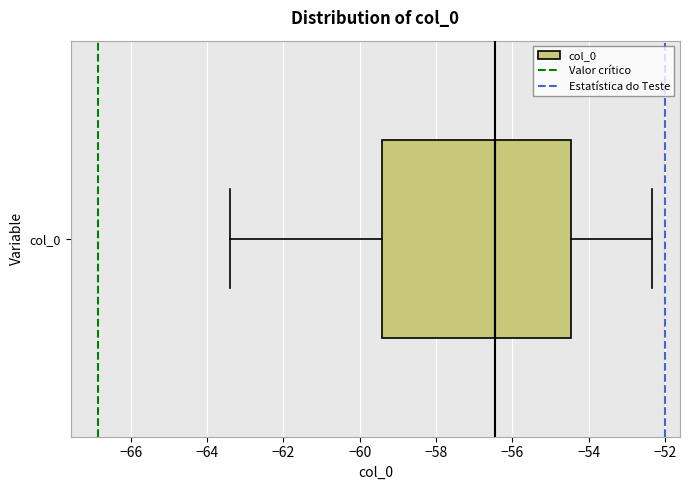

Read this box plot against the x-axis: the position of the median line, the range covered by the box, and the ends of both whiskers. The values are not printed on the chart, so give them approximately, as read against the axis.

median -56.4, box -59.4 to -54.4, whiskers -63.4 to -52.4